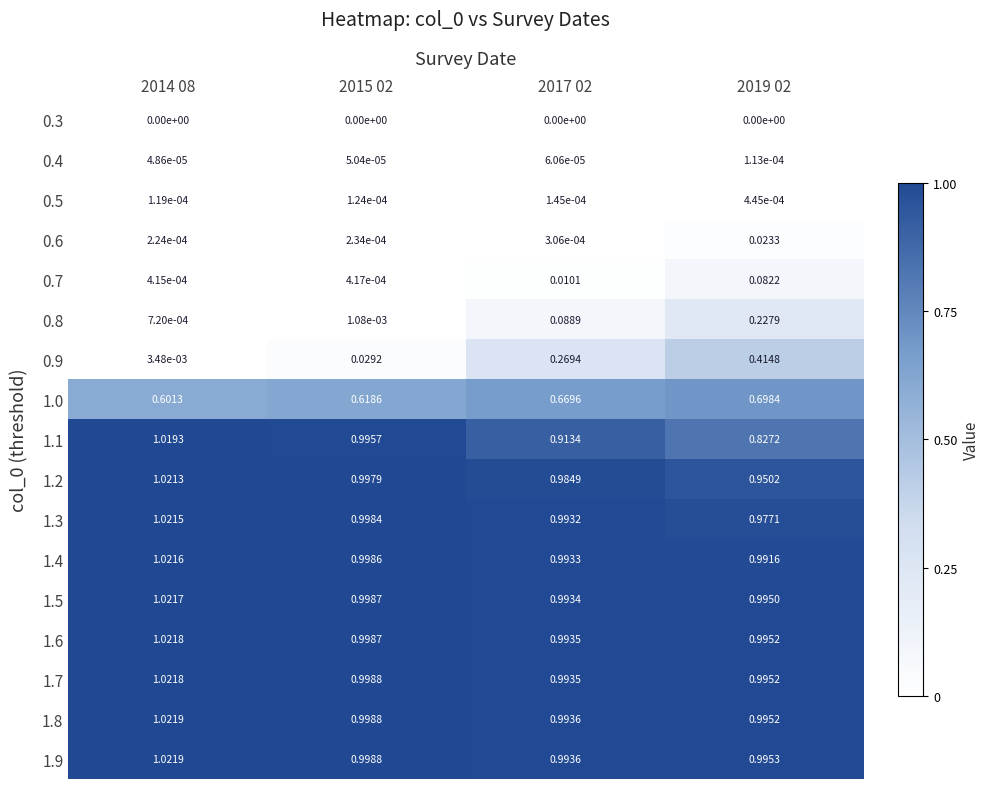

Which series has the largest total across all categories?

1.9